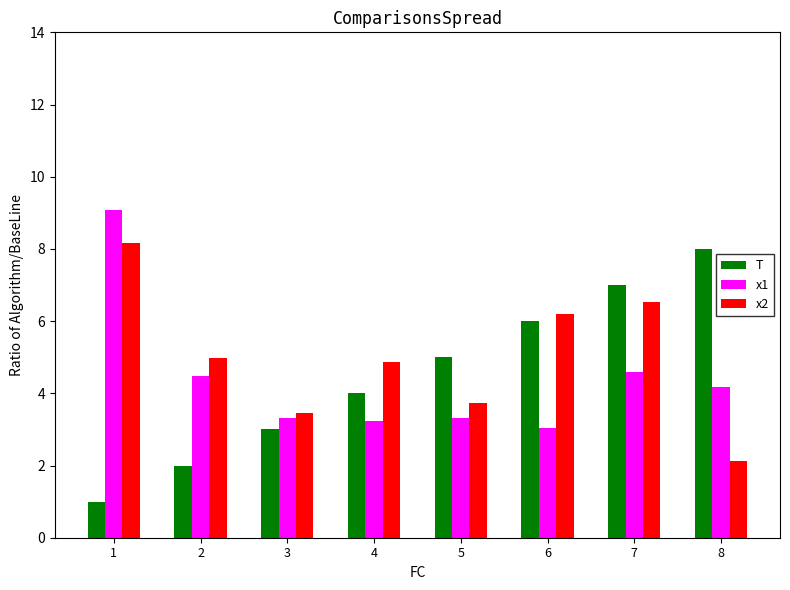

What is the total value across all series at 4?

12.1